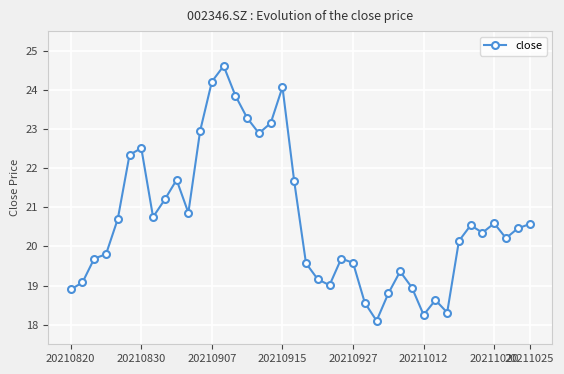

What is the smallest value displayed?

18.1